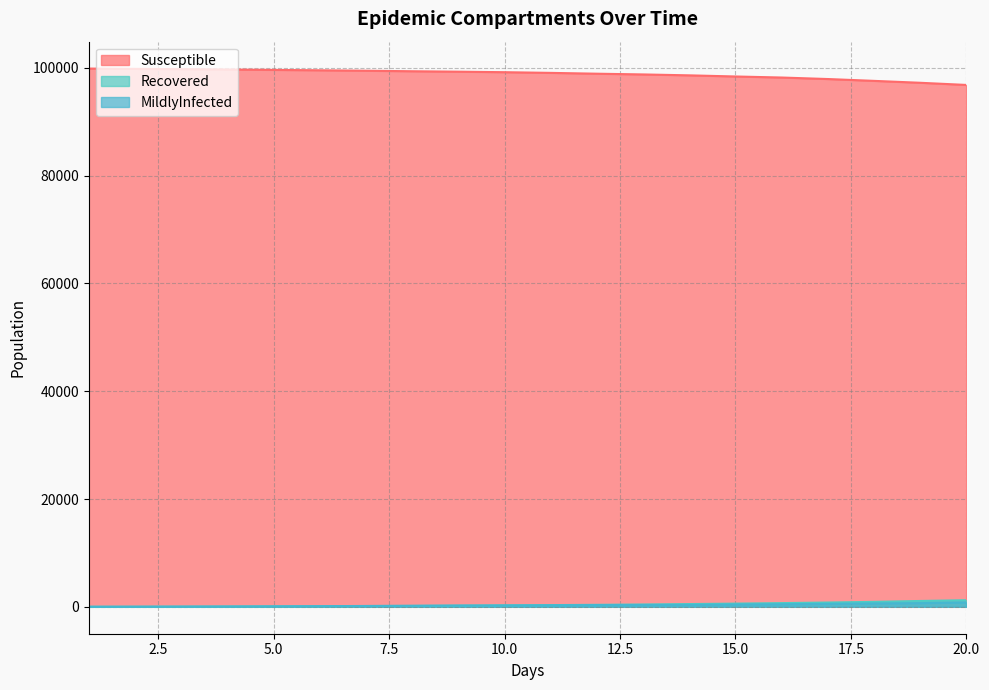

Reading right to left, what are all the values shown in this chart?

Susceptible: 20.0=96836	19.0=97238	18.0=97592	17.0=97933	16.0=98213	15.0=98406	14.0=98617	13.0=98786	12.0=98922	11.0=99075	10.0=99202	9.0=99296	8.0=99378	7.0=99474	6.0=99556	5.0=99626	4.0=99699	3.0=99766	2.0=99821	1.0=99873
Recovered: 20.0=1228	19.0=1084	18.0=919	17.0=796	16.0=686	15.0=594	14.0=511	13.0=429	12.0=371	11.0=317	10.0=269	9.0=216	8.0=175	7.0=142	6.0=106	5.0=79	4.0=54	3.0=31	2.0=17	1.0=8
MildlyInfected: 20.0=822	19.0=684	18.0=627	17.0=551	16.0=472	15.0=430	14.0=361	13.0=343	12.0=321	11.0=279	10.0=243	9.0=229	8.0=186	7.0=158	6.0=117	5.0=80	4.0=50	3.0=34	2.0=18	1.0=6